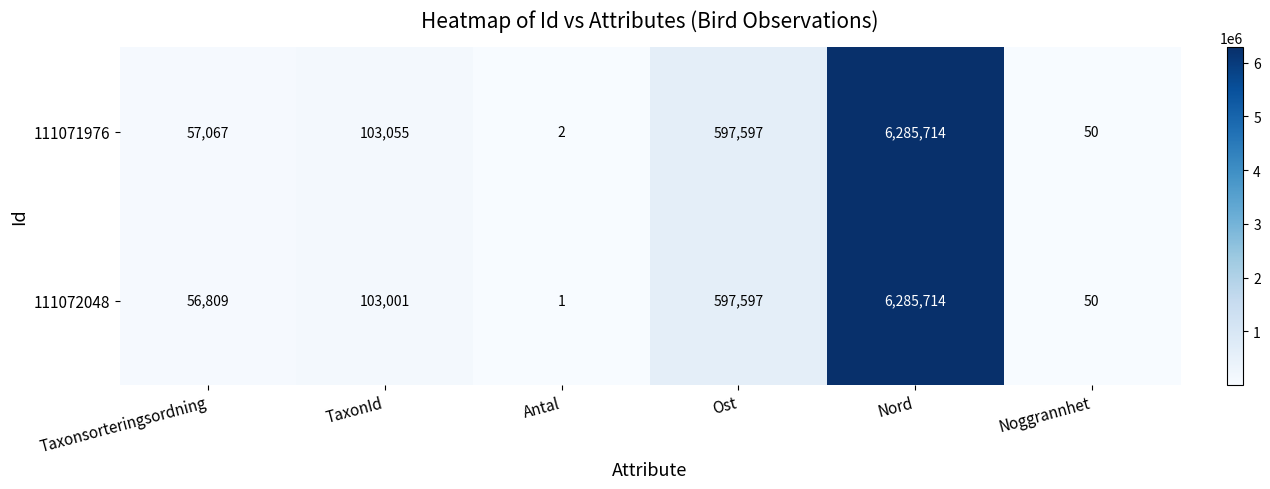

At which label does 111071976 reach its minimum?

Antal